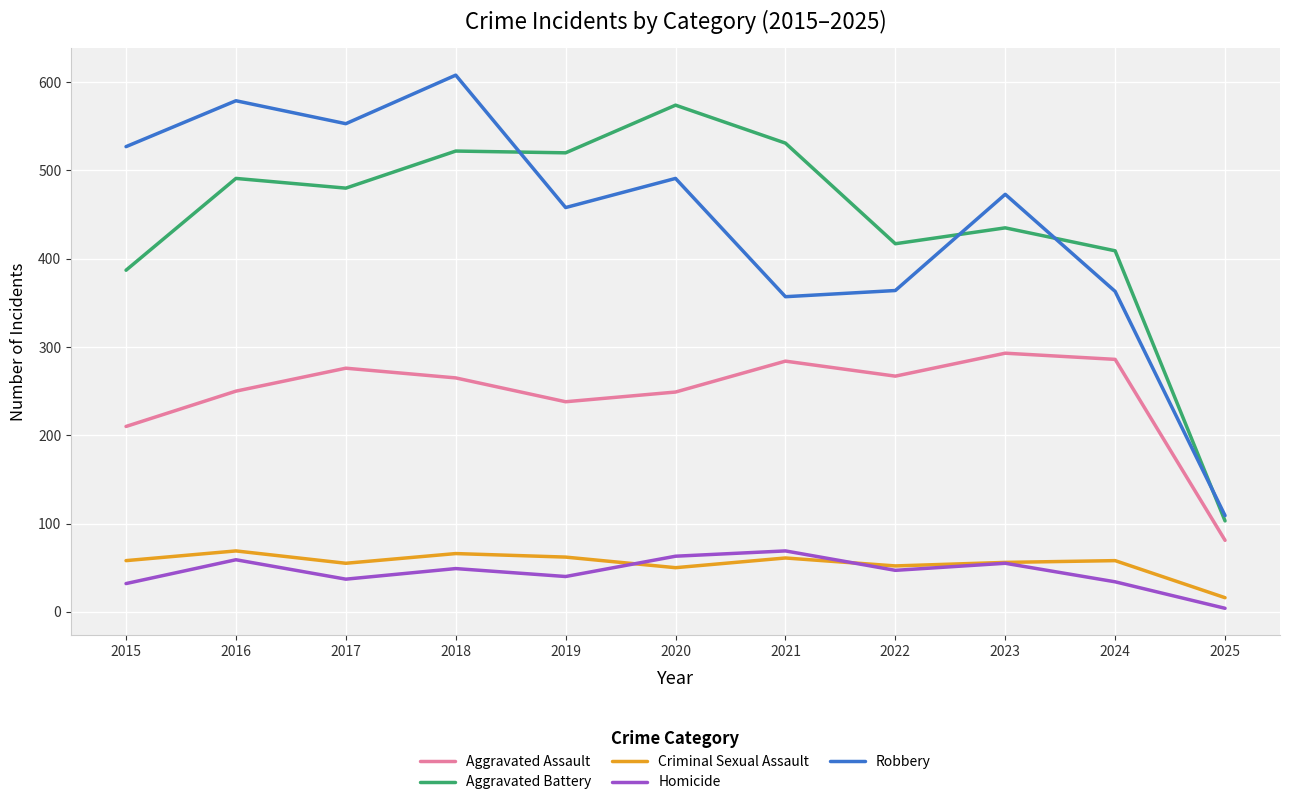

Does the chart have visible grid lines?

Yes